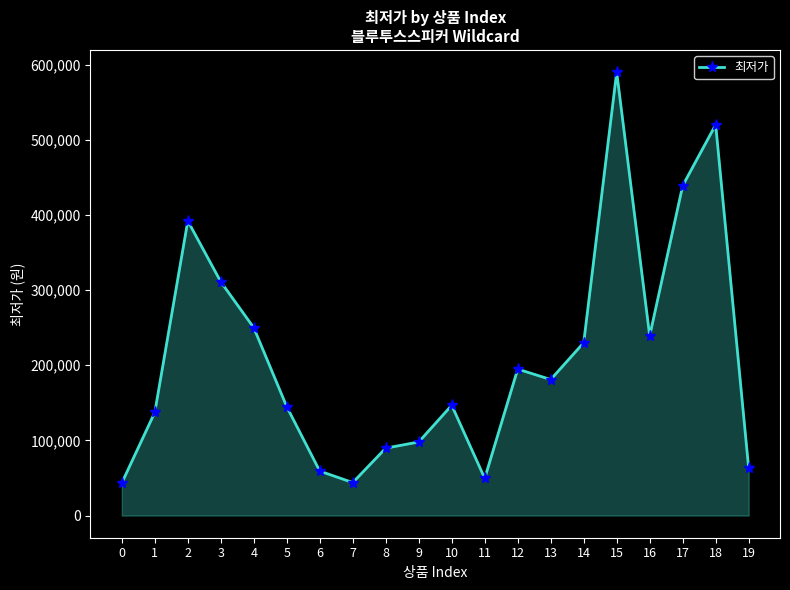

What is the approximate value at 2?

392000